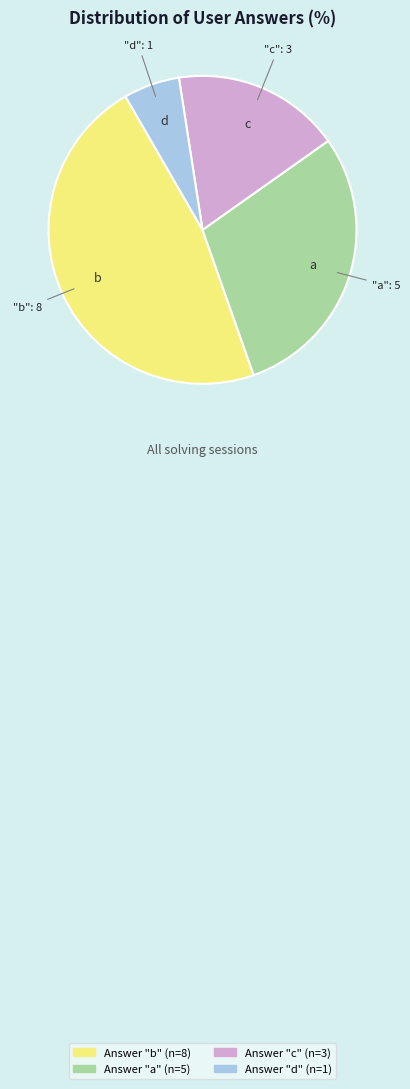

Count the number of slices in the pie.

4